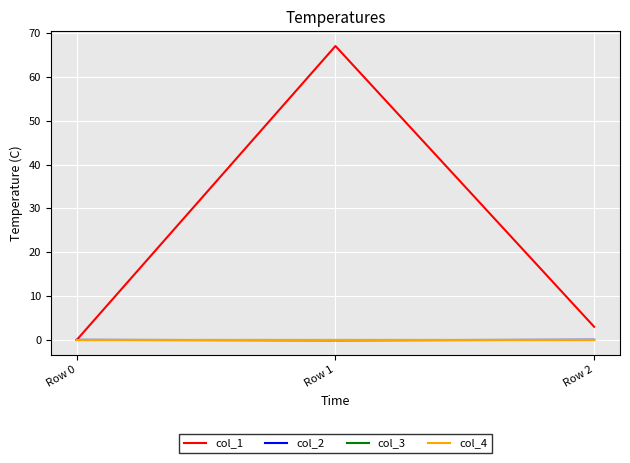

At which category is the sum across all series the highest?

Row 1